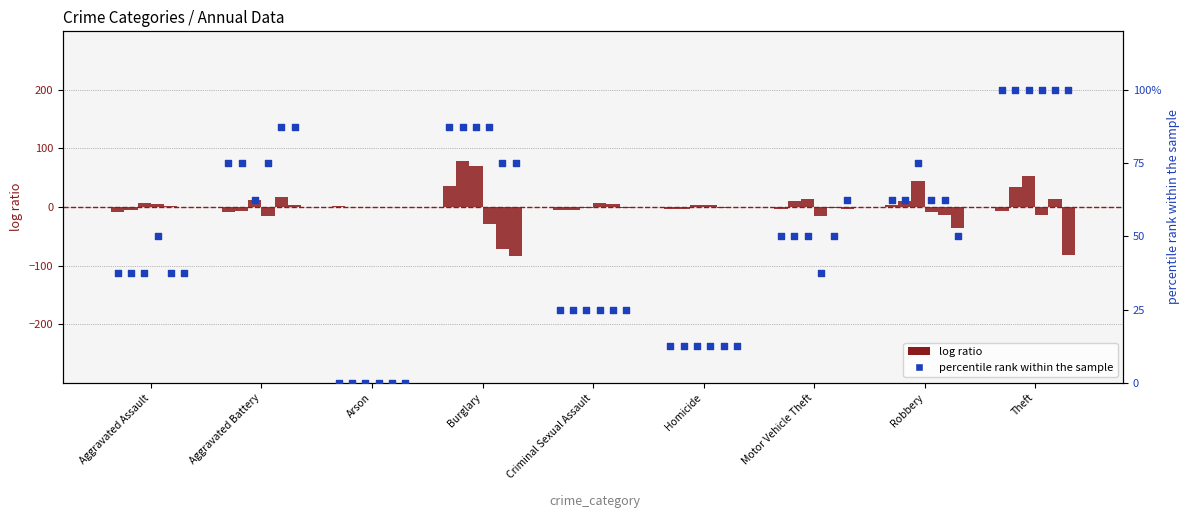

Is the value of percentile rank 2015 at Aggravated Assault greater than the value of log ratio 2015 at Burglary?

Yes